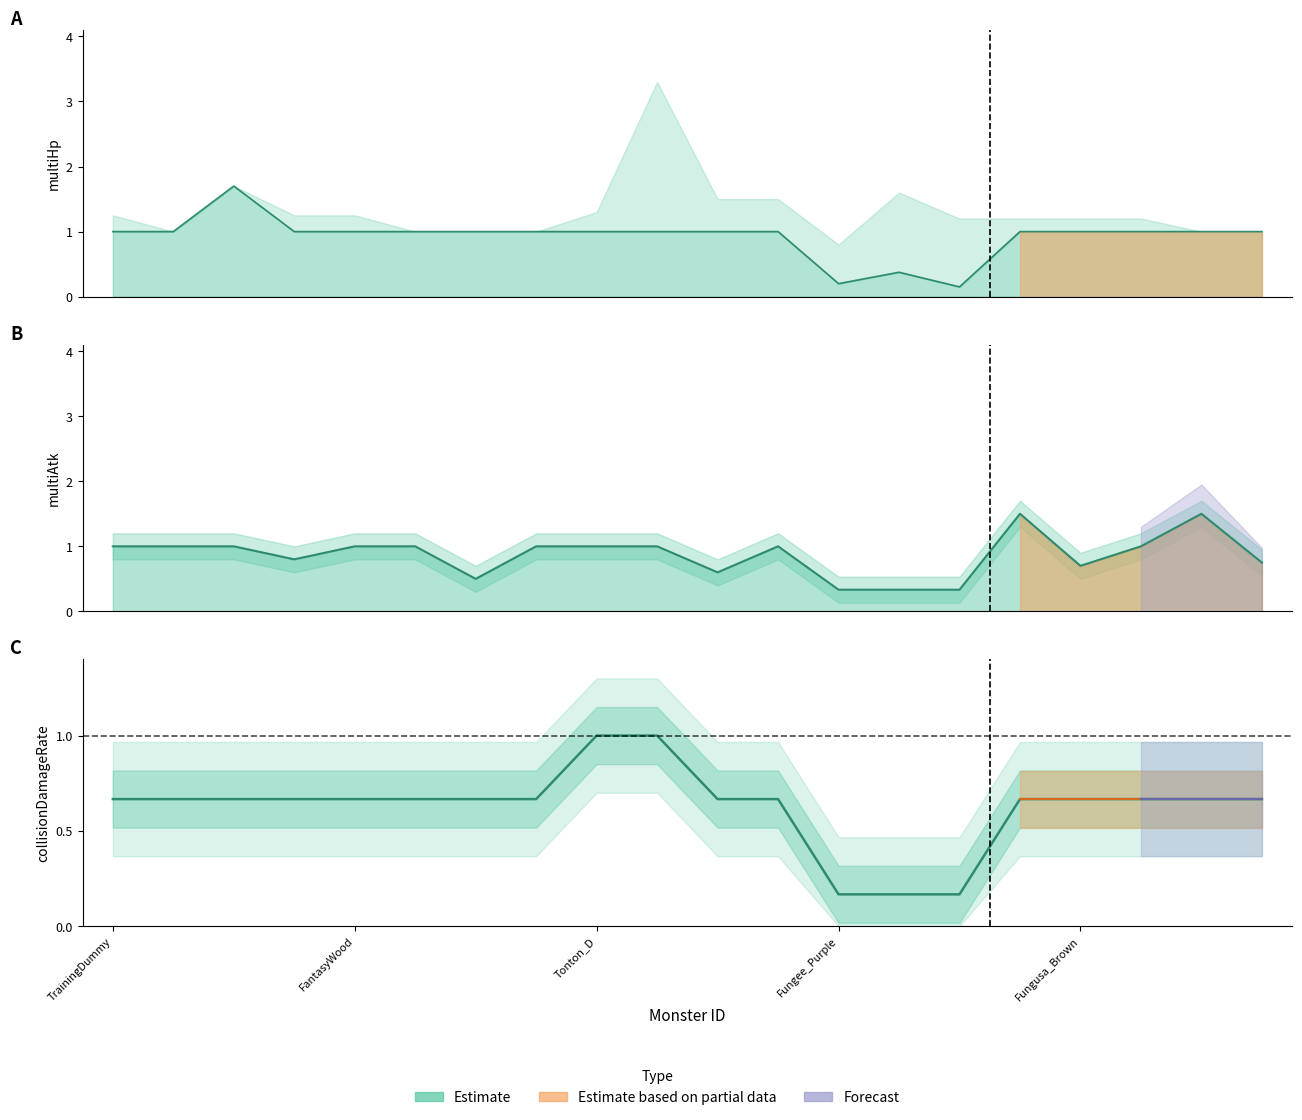

What is the difference between the multiHp values at 13 and 15?

0.6